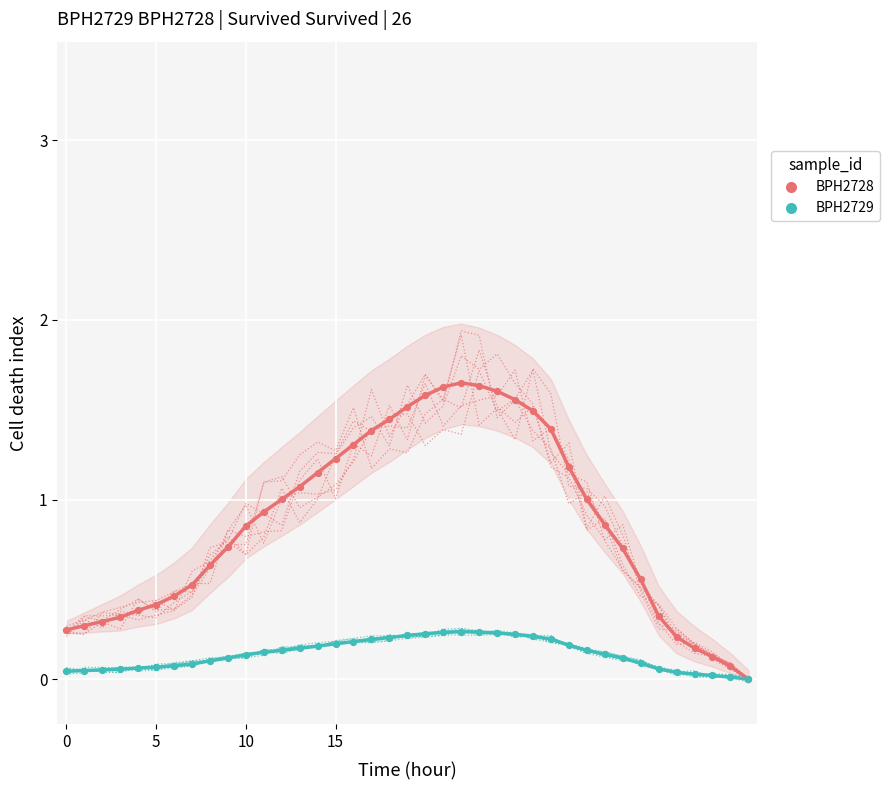

At how many categories does at least one series exceed 0?

38